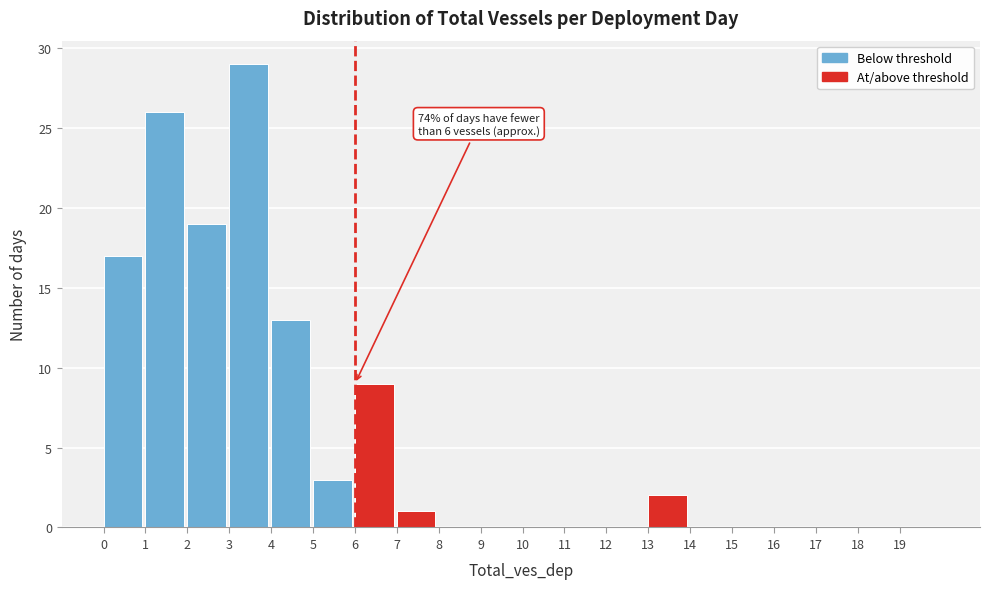

Over which range of the x-axis is the bar tallest?

3 to 4